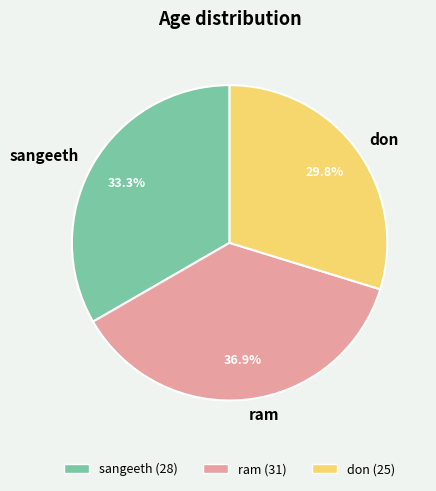

What is the ratio of the value at don to the value at sangeeth?

0.9